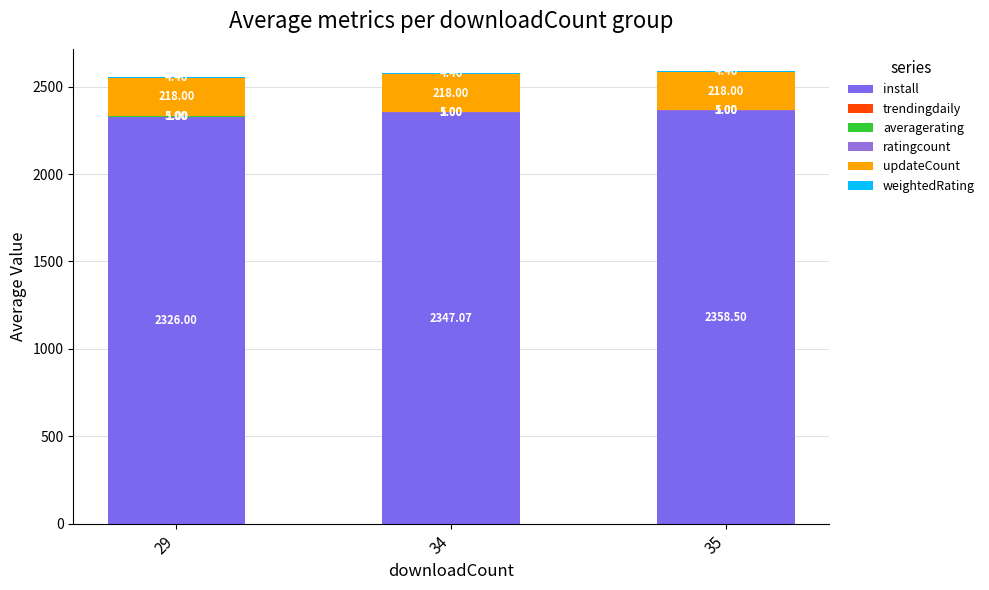

How many distinct data groups are displayed?

6